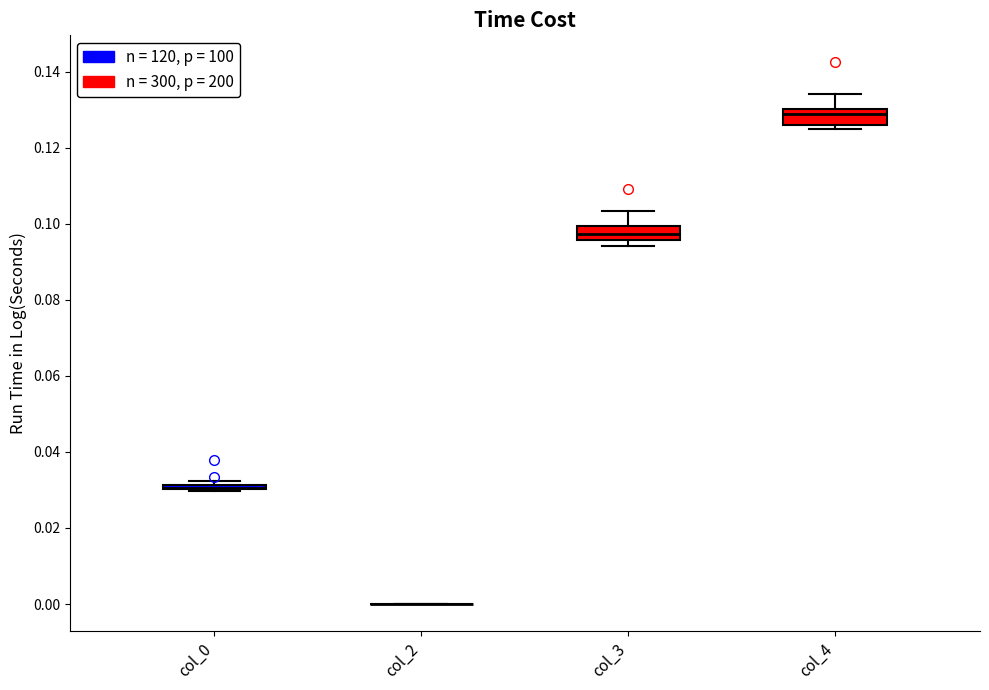

Where is the upper edge of the box for col_4 on the y-axis? The values are not printed on the chart, so give them approximately, as read against the axis.

0.130